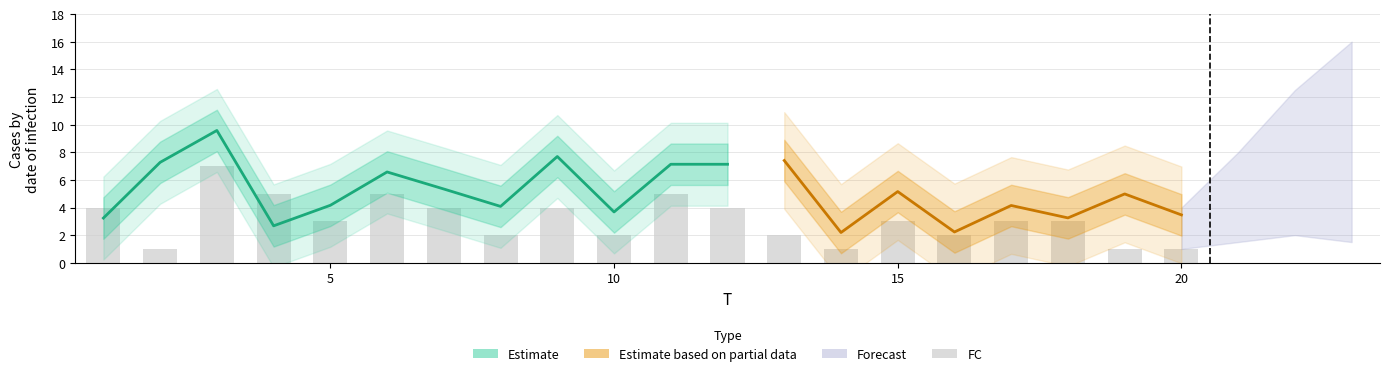

What is the sum of the x2 values at 9 and 6?

10.2